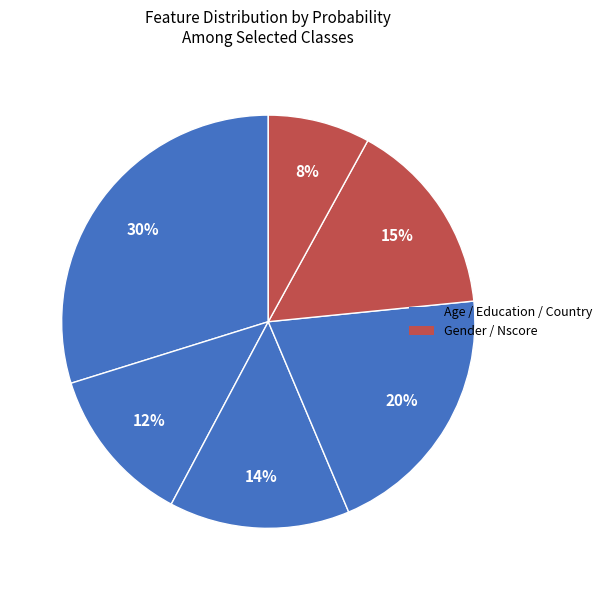

How many segments does this pie chart have?

6